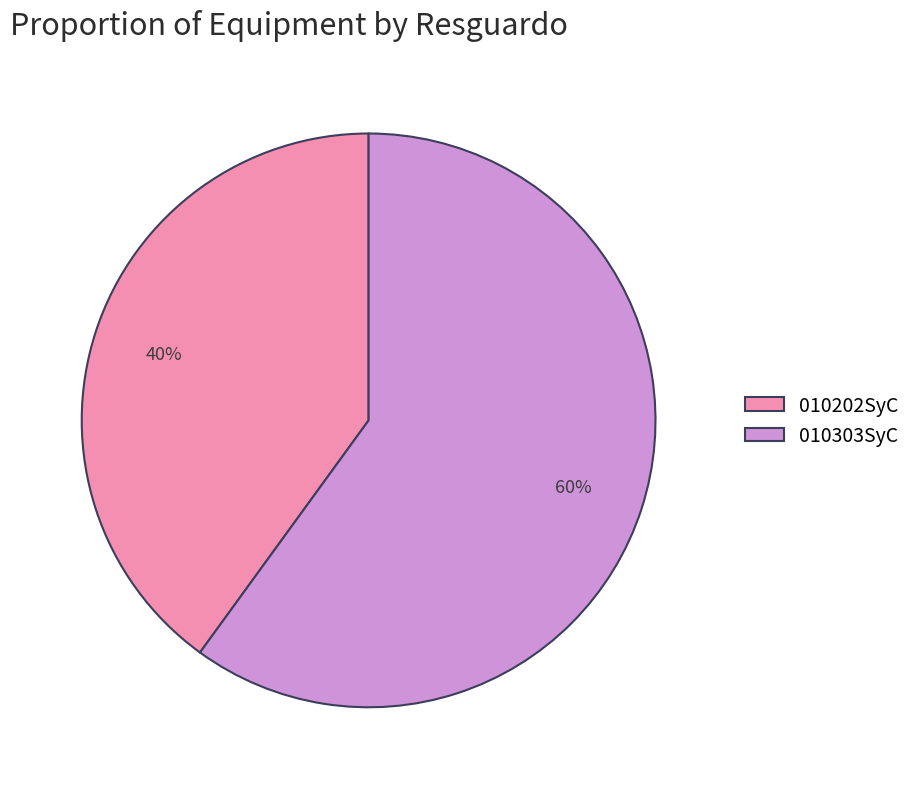

Which category accounts for the majority?

010303SyC